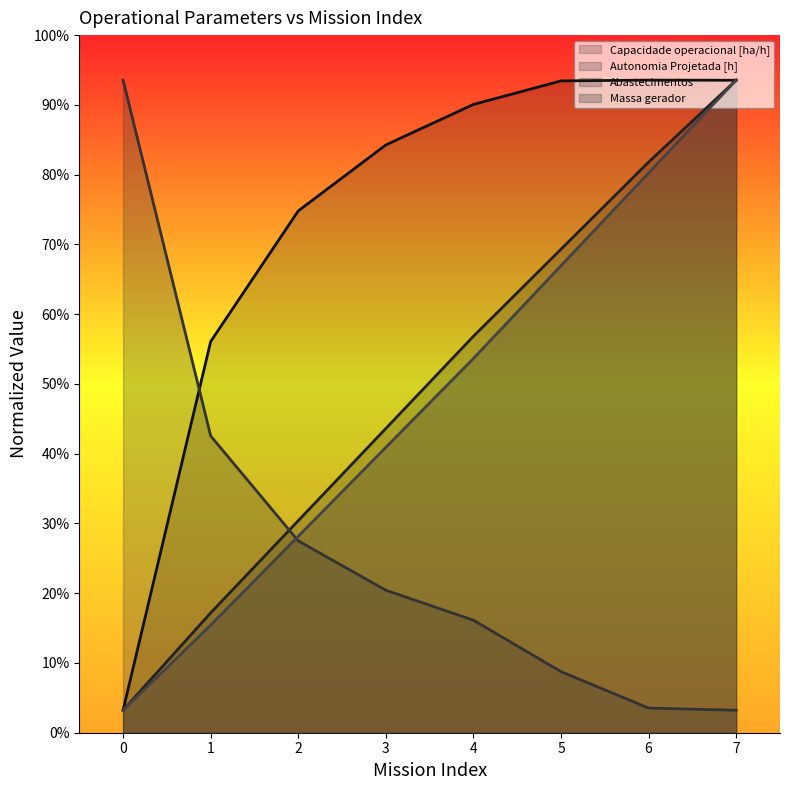

Rank the categories by Autonomia Projetada [h] value from lowest to highest.

0, 1, 2, 3, 4, 5, 6, 7